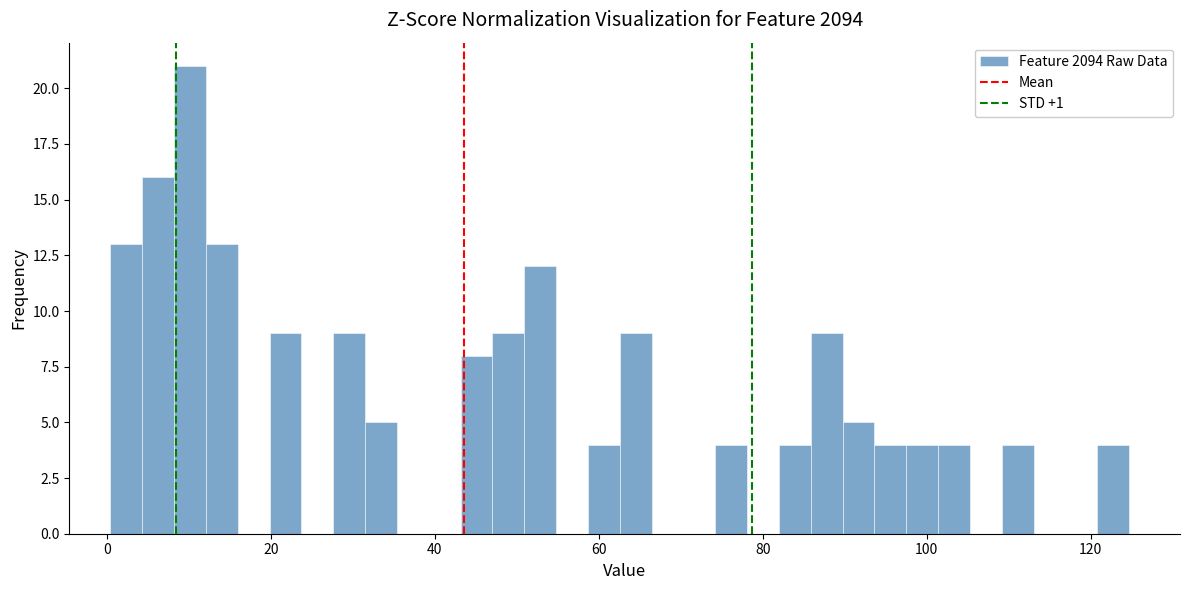

Read against the x-axis, roughly where is the centre of the tallest bar?

10